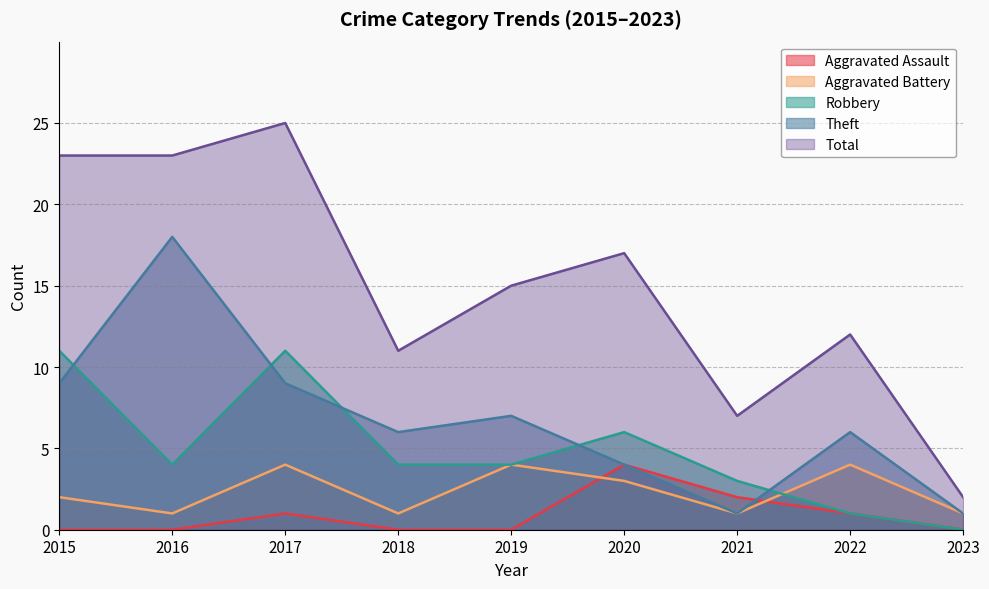

At which category is the sum across all series the highest?

2017